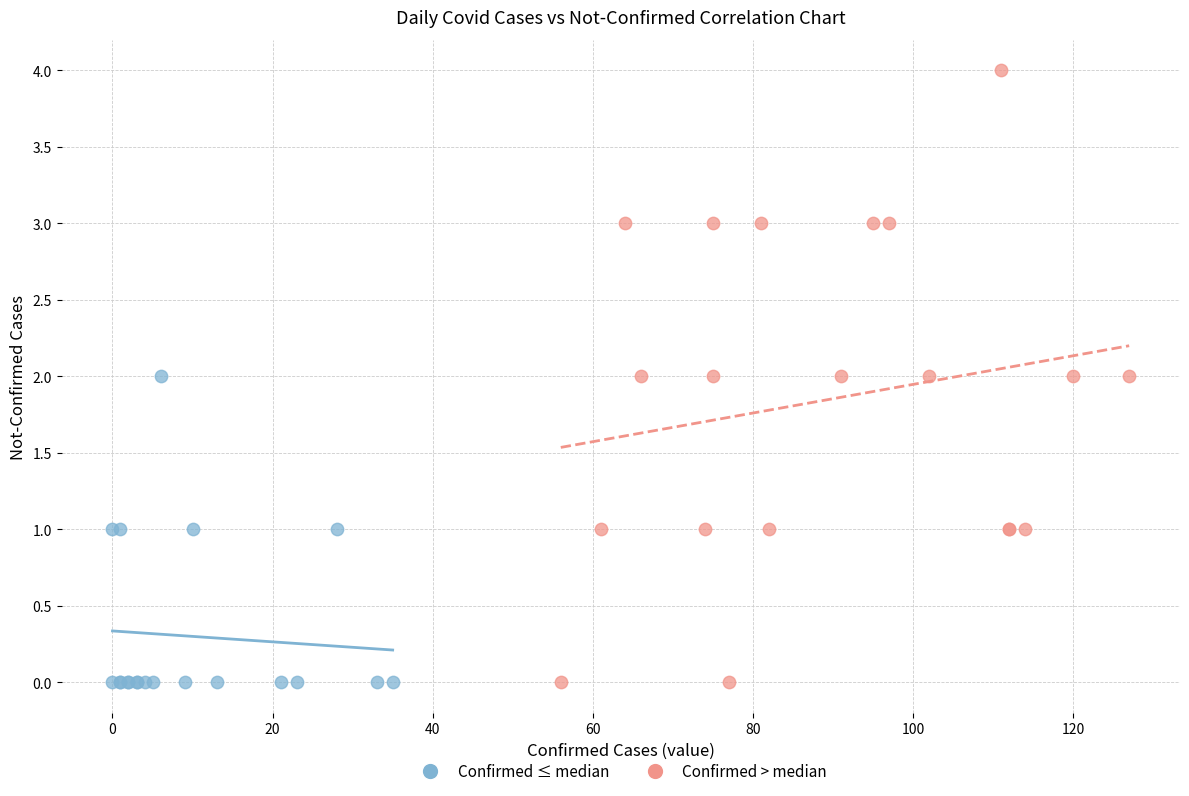

Which series contains the highest Y value?

Confirmed > median